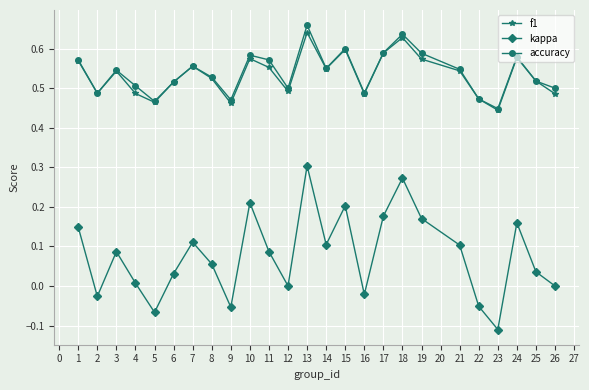

Is it true that kappa equals 0.1 at 1?

True